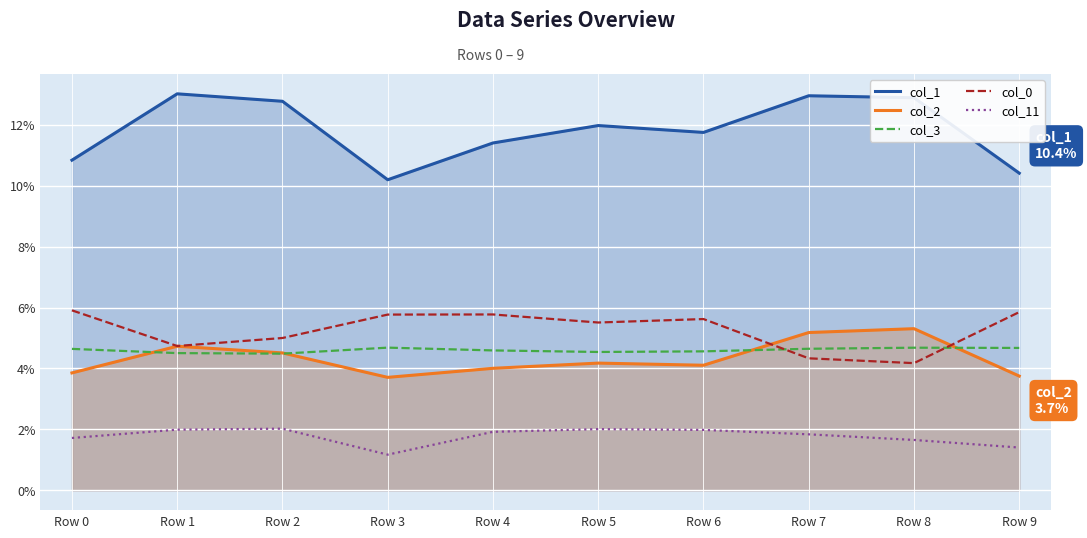

How many lines are shown in the chart?

5